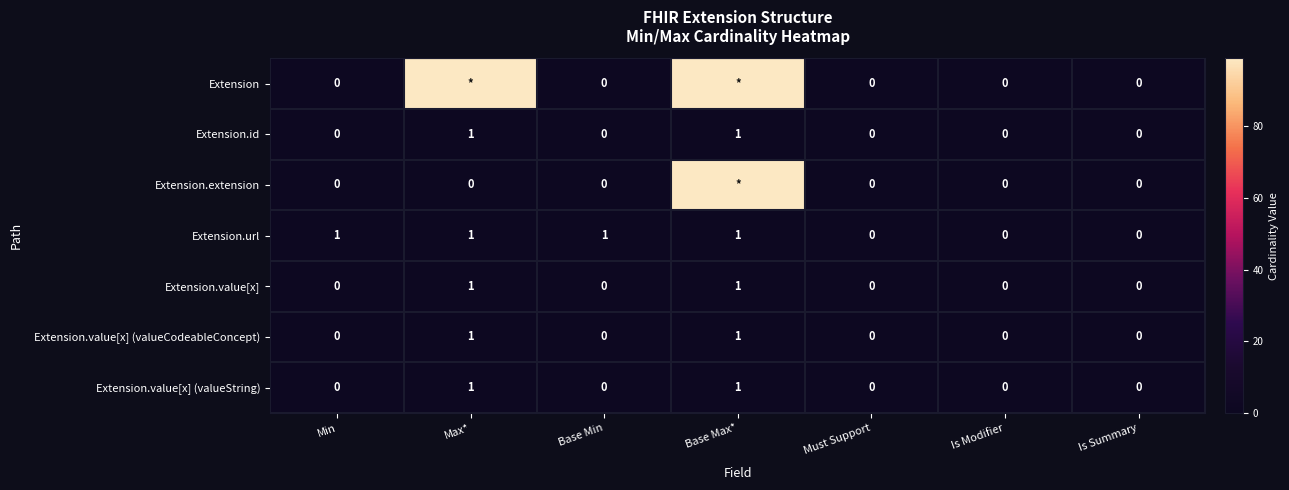

Which series changed the most between Min and Must Support?

Extension.url